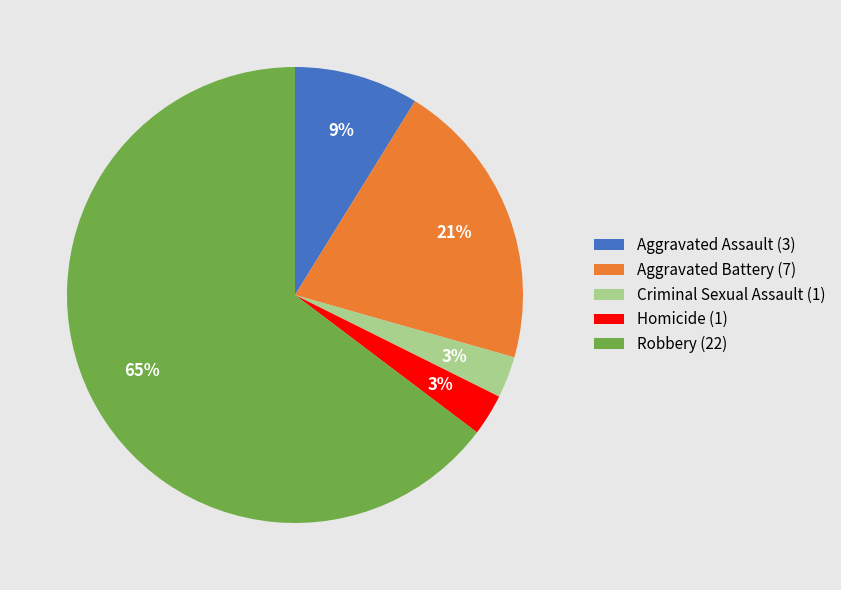

How many segments does this pie chart have?

5